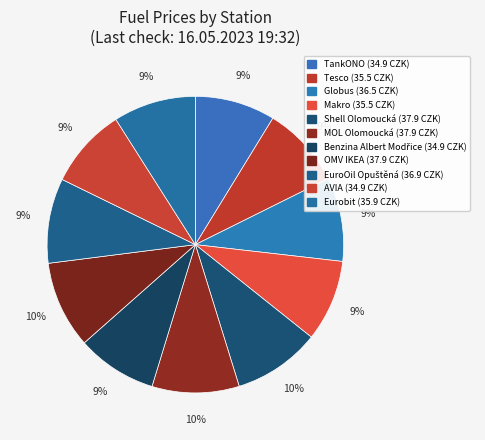

How many segments does this pie chart have?

11